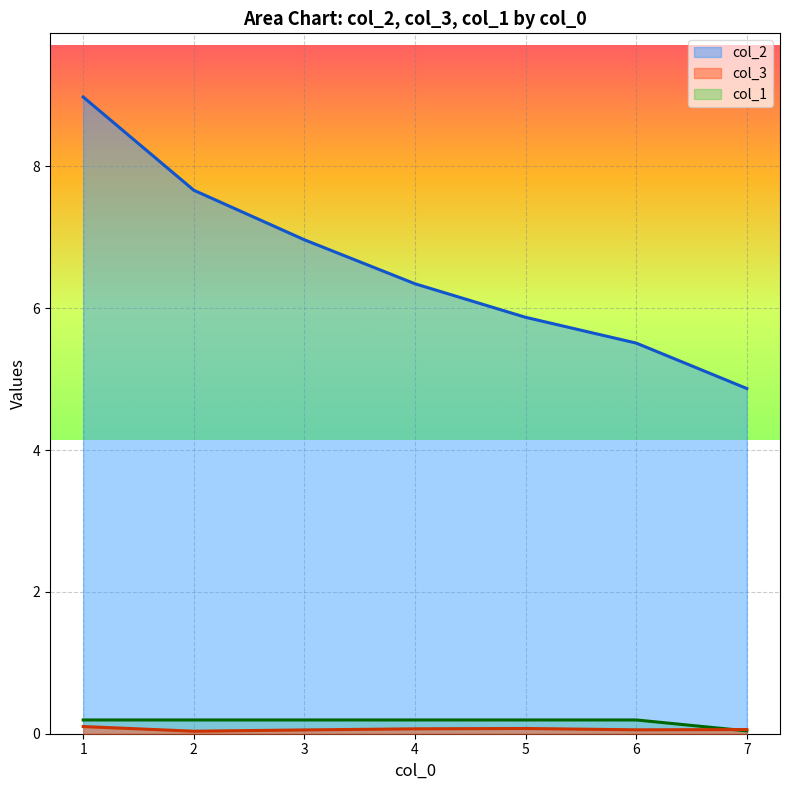

List the series in order of their peak value, lowest first.

col_3, col_1, col_2